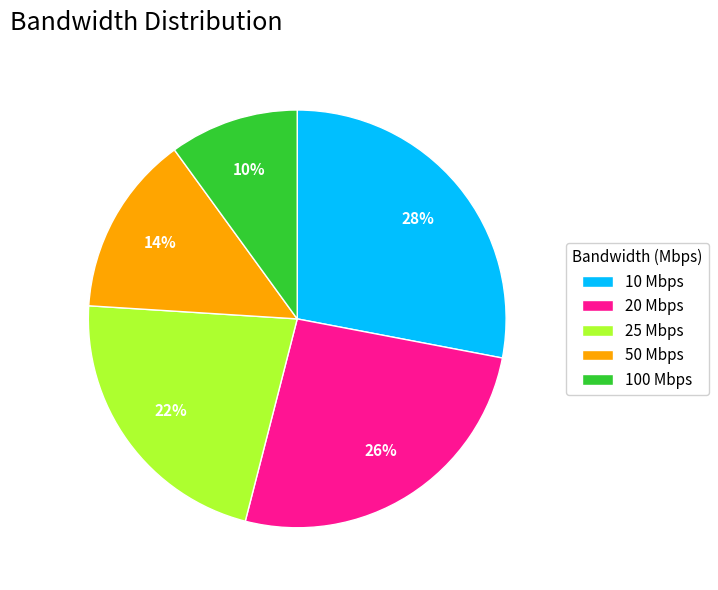

To the nearest percent, what percentage of the pie is 20 Mbps?

26%